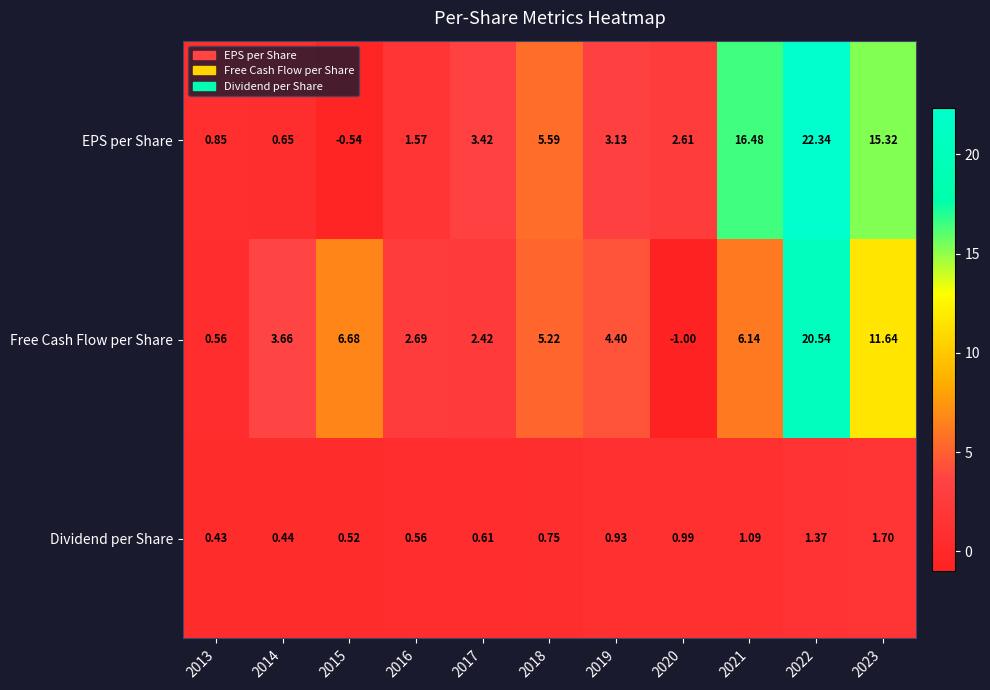

Which series has the largest total across all categories?

EPS per Share